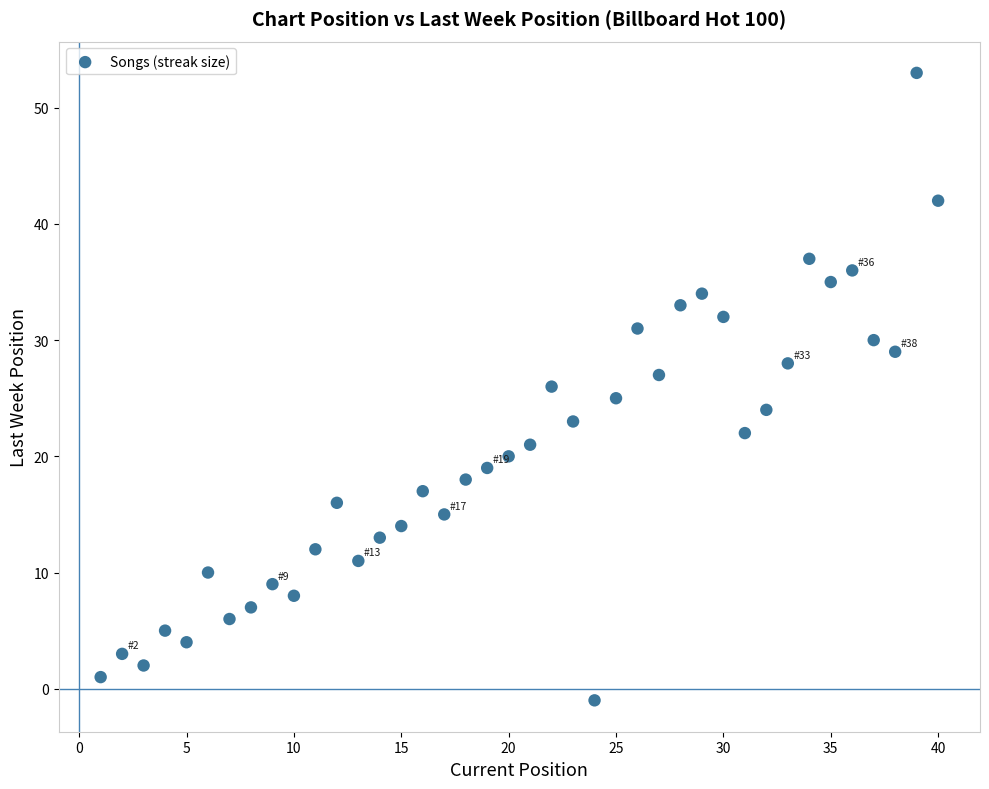

What is the range of X values (max minus min)?

39